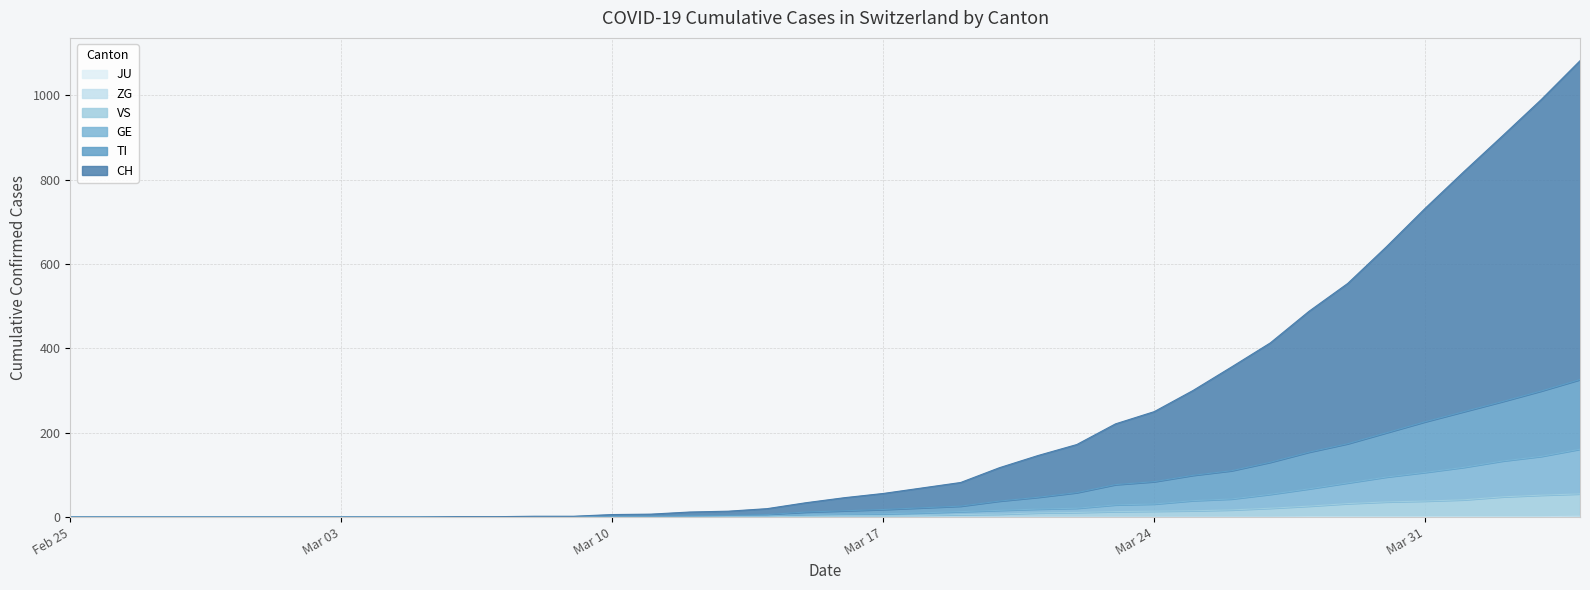

Does the chart have visible grid lines?

Yes